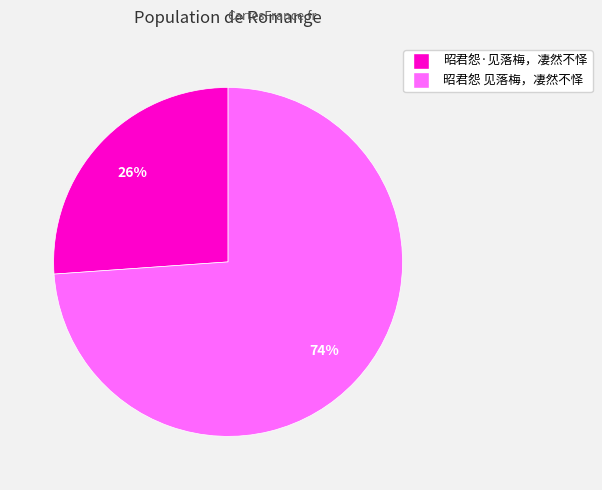

Between 昭君怨 见落梅，凄然不怿 and 昭君怨·见落梅，凄然不怿, which is larger?

昭君怨 见落梅，凄然不怿